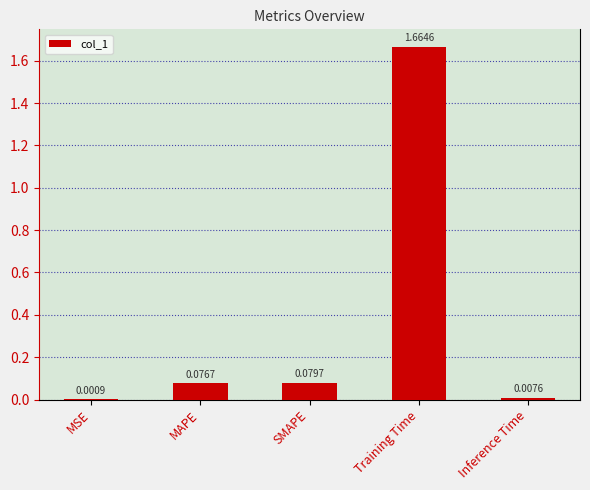

What is the sum of all values?

1.8